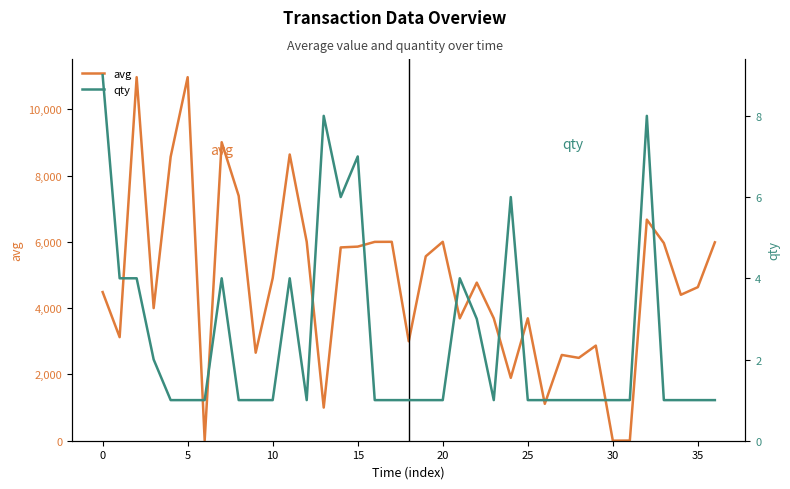

Does the chart have visible grid lines?

No